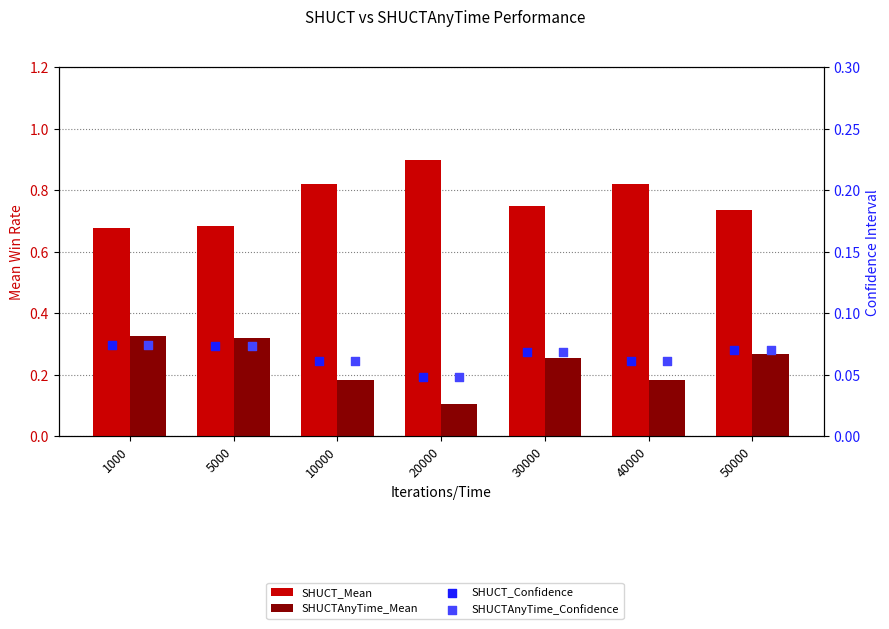

At how many categories does at least one series exceed 0?

7